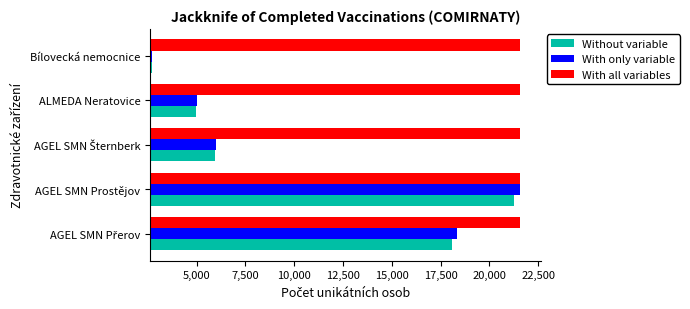

What is the highest value of the With all variables series?

21581